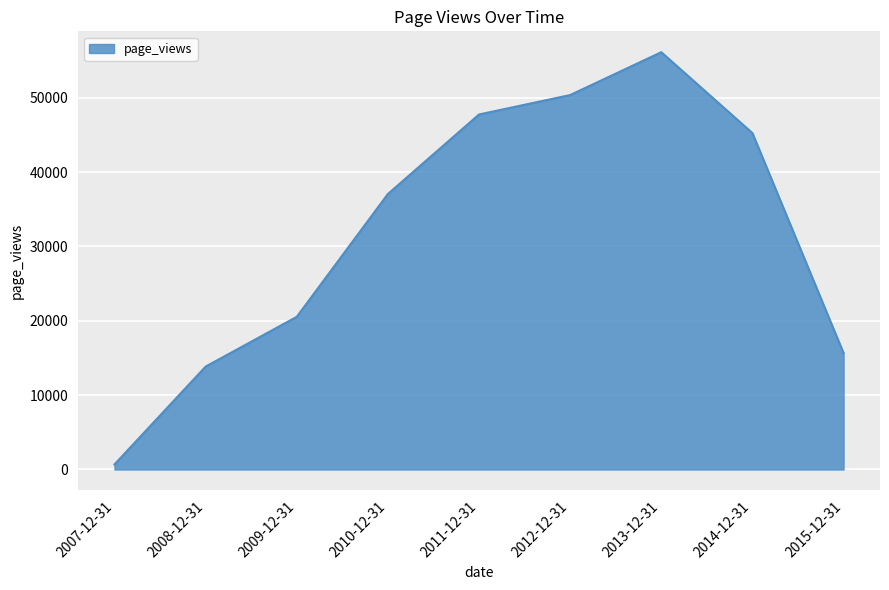

Where is the data nearest to the value 28401?

2009-12-31